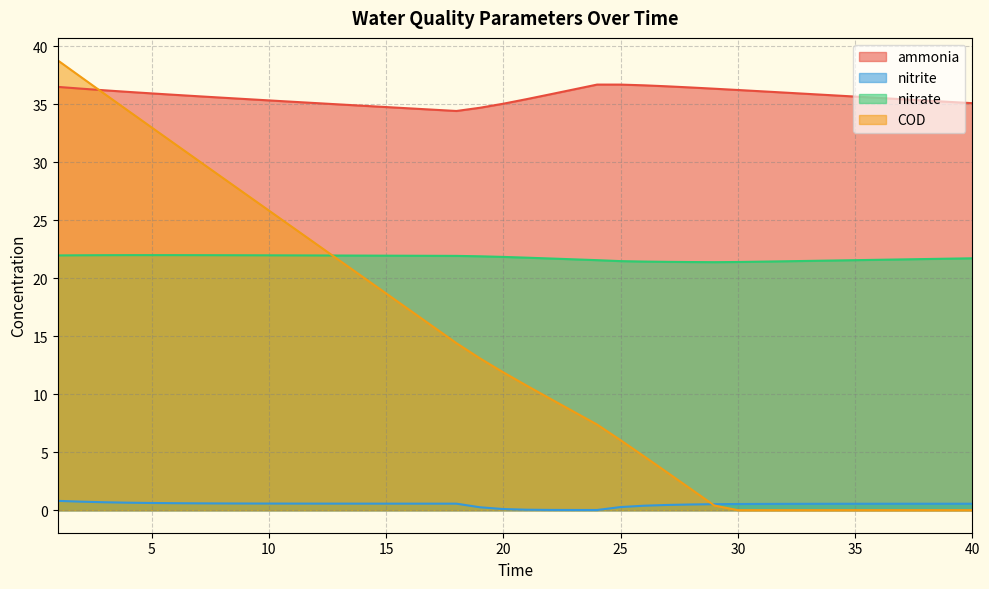

Which series changed the most between 9 and 24?

COD